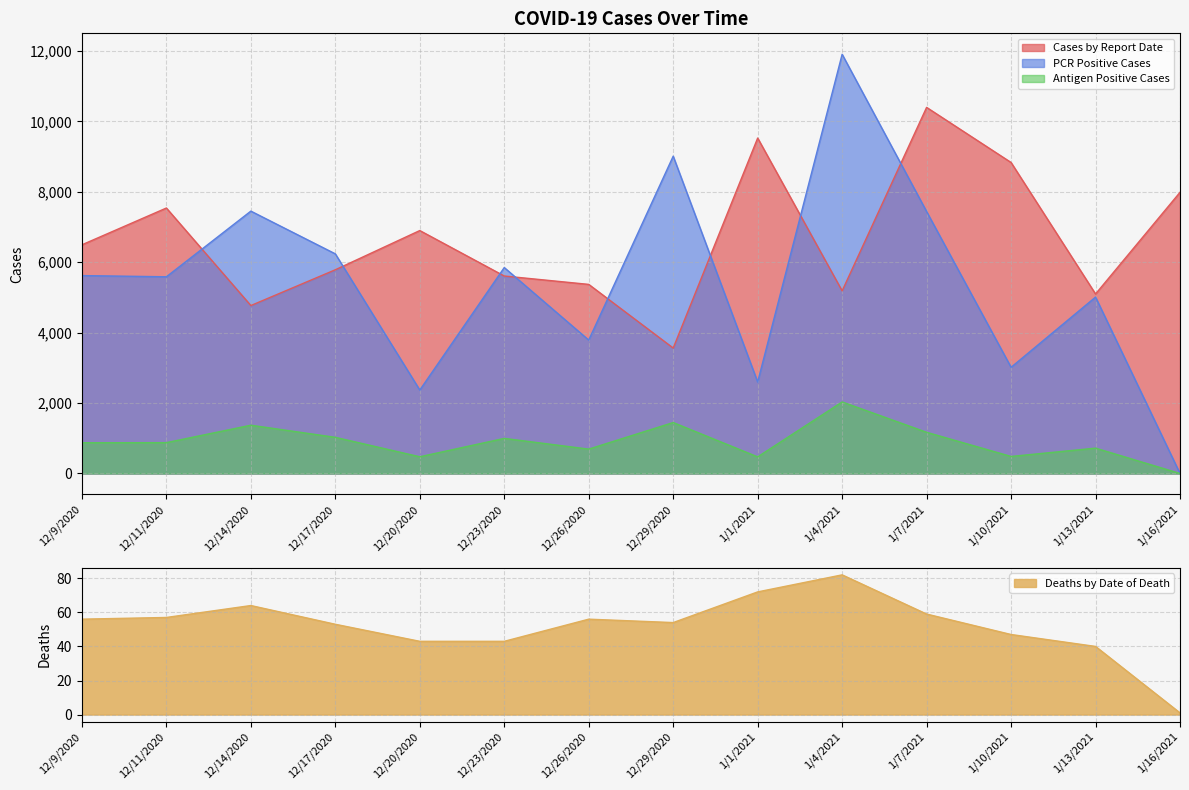

Which label corresponds to the largest value in the chart?

1/4/2021